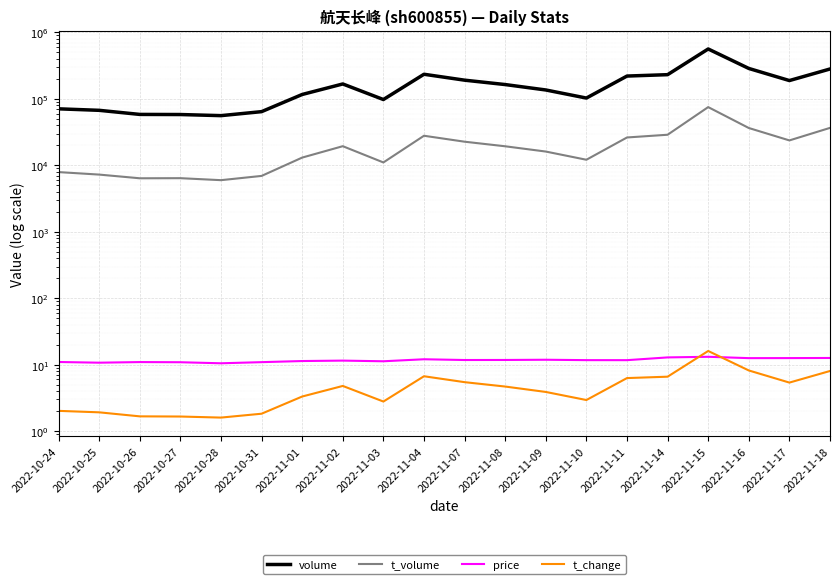

What is the approximate value of volume at 2022-11-17?

188413.0